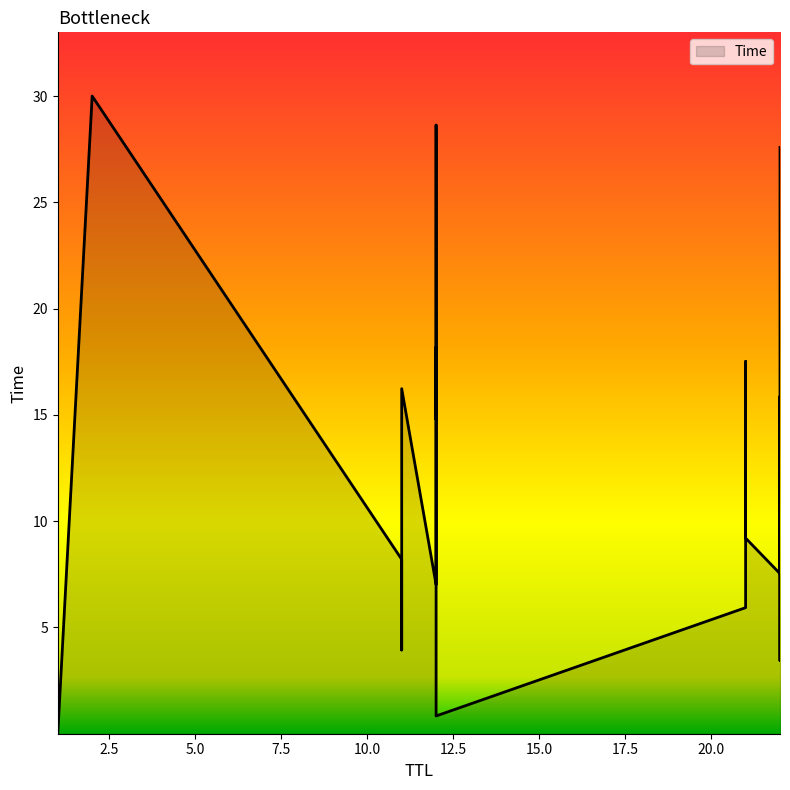

Between 12 and 11, which is larger?

12